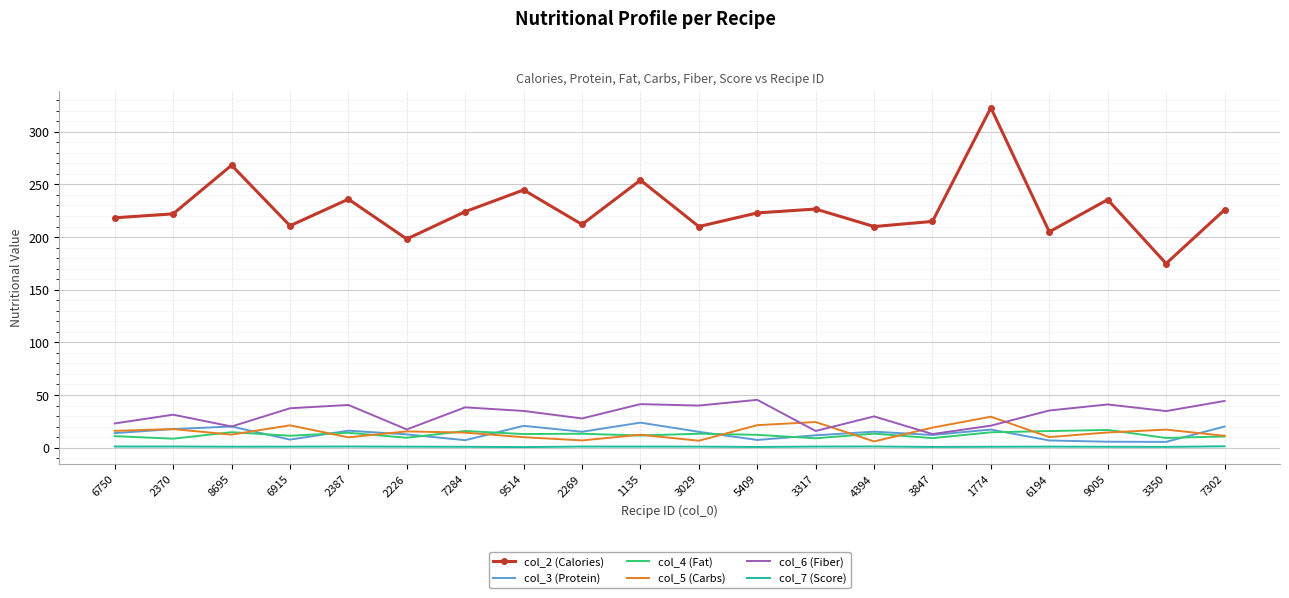

Which category has the lowest value in the col_6 (Fiber) series?

3847